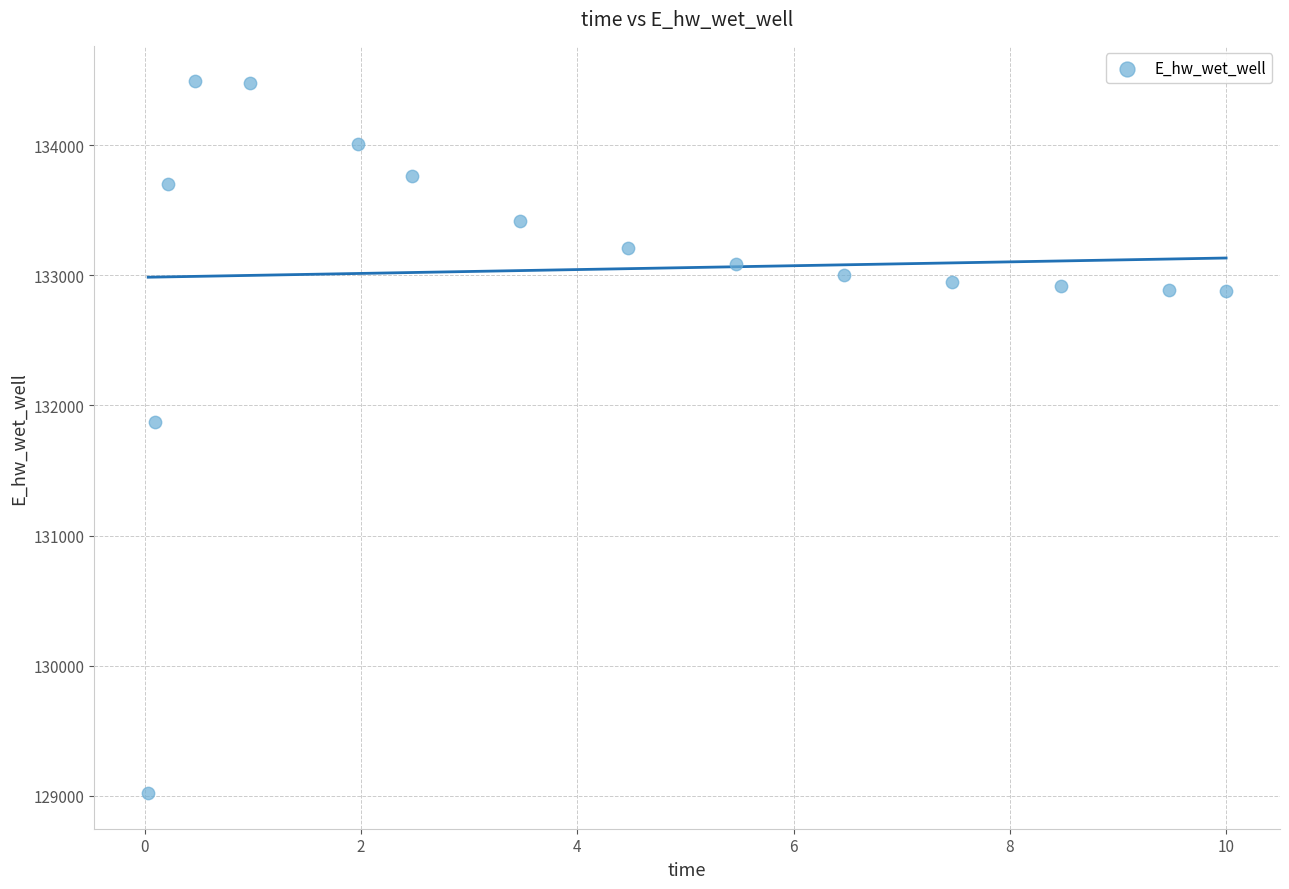

What Y value in the scatter plot is closest to 131755?

131874.3